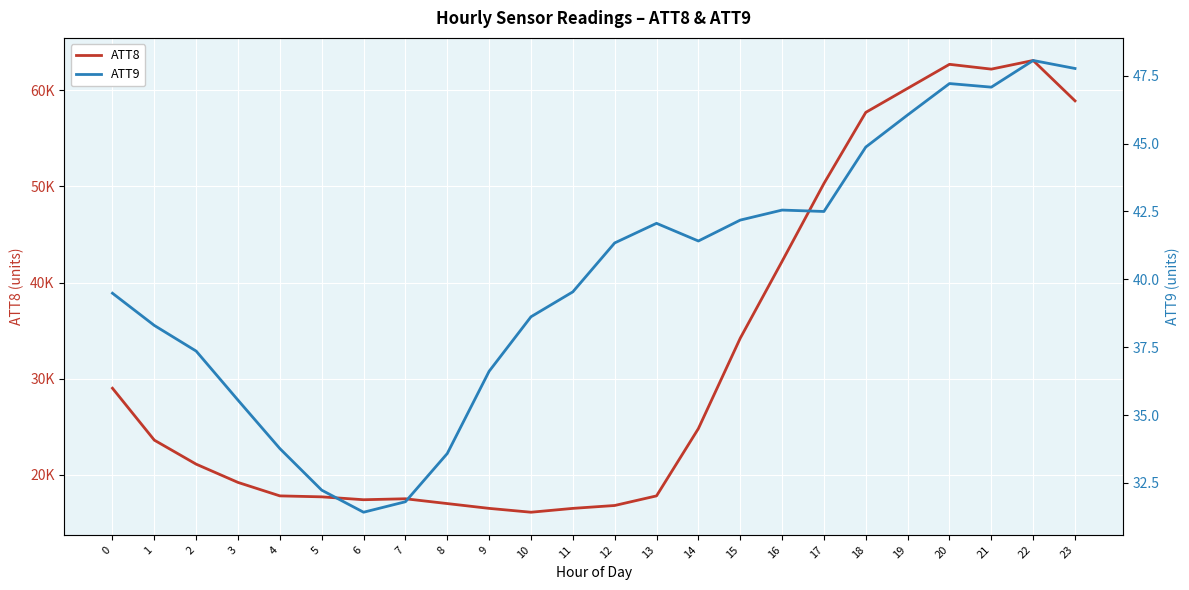

What is the value of the ATT9 point at the 16th from the left?

42.2